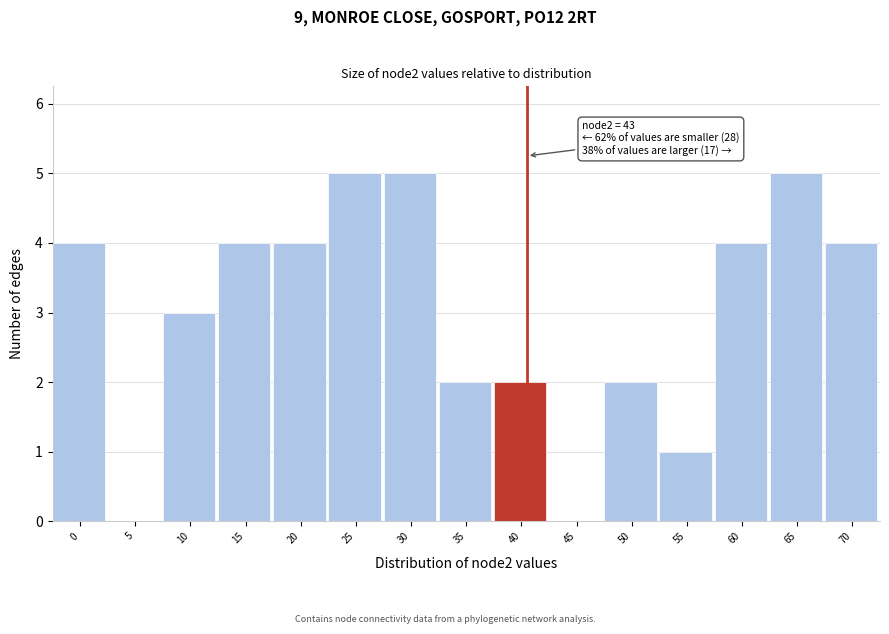

Reading right to left, what are all the values shown in this chart?

70=4	65=5	60=4	55=1	50=2	45=0	40=2	35=2	30=5	25=5	20=4	15=4	10=3	5=0	0=4